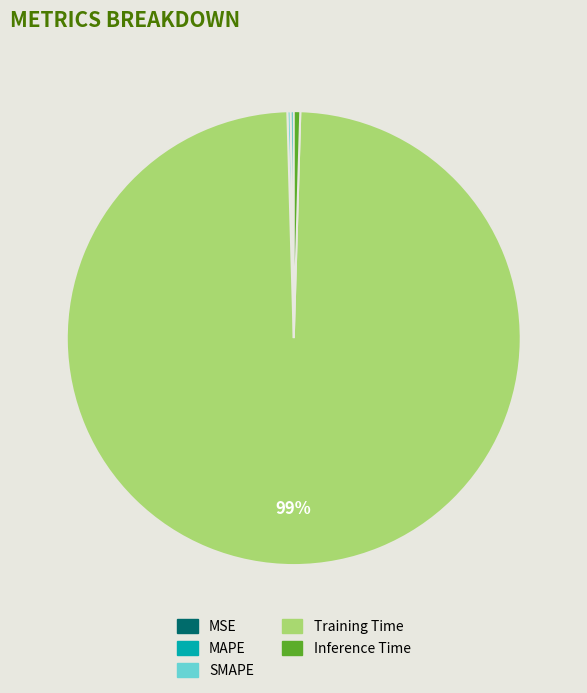

To the nearest percent, what is the average slice percentage?

20%